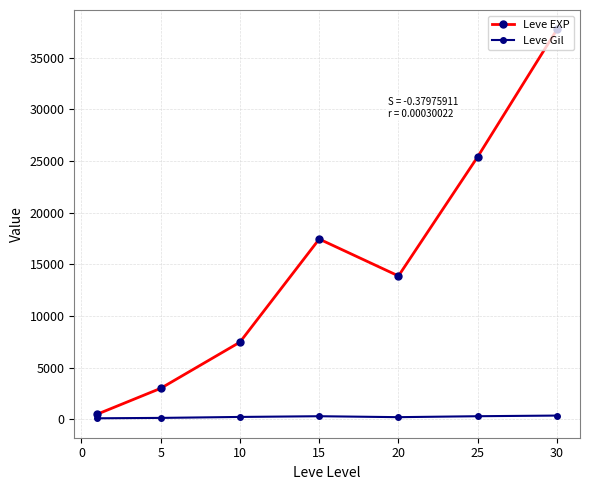

Rank the series by their maximum value, from lowest to highest.

Leve Gil, Leve EXP